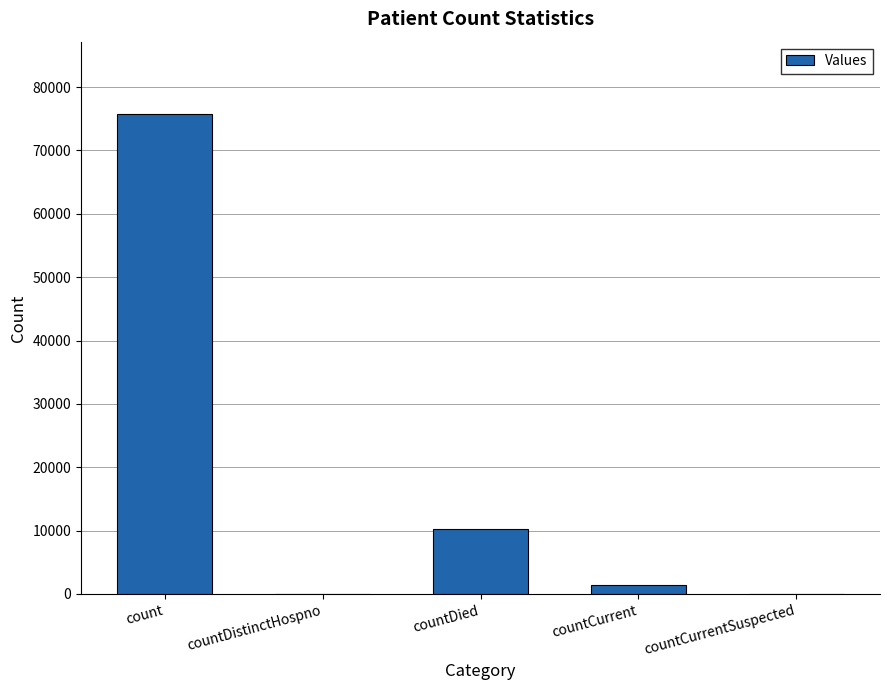

Reading left to right, list all the values displayed in this chart.

count=75795	countDistinctHospno=0	countDied=10197	countCurrent=1380	countCurrentSuspected=0